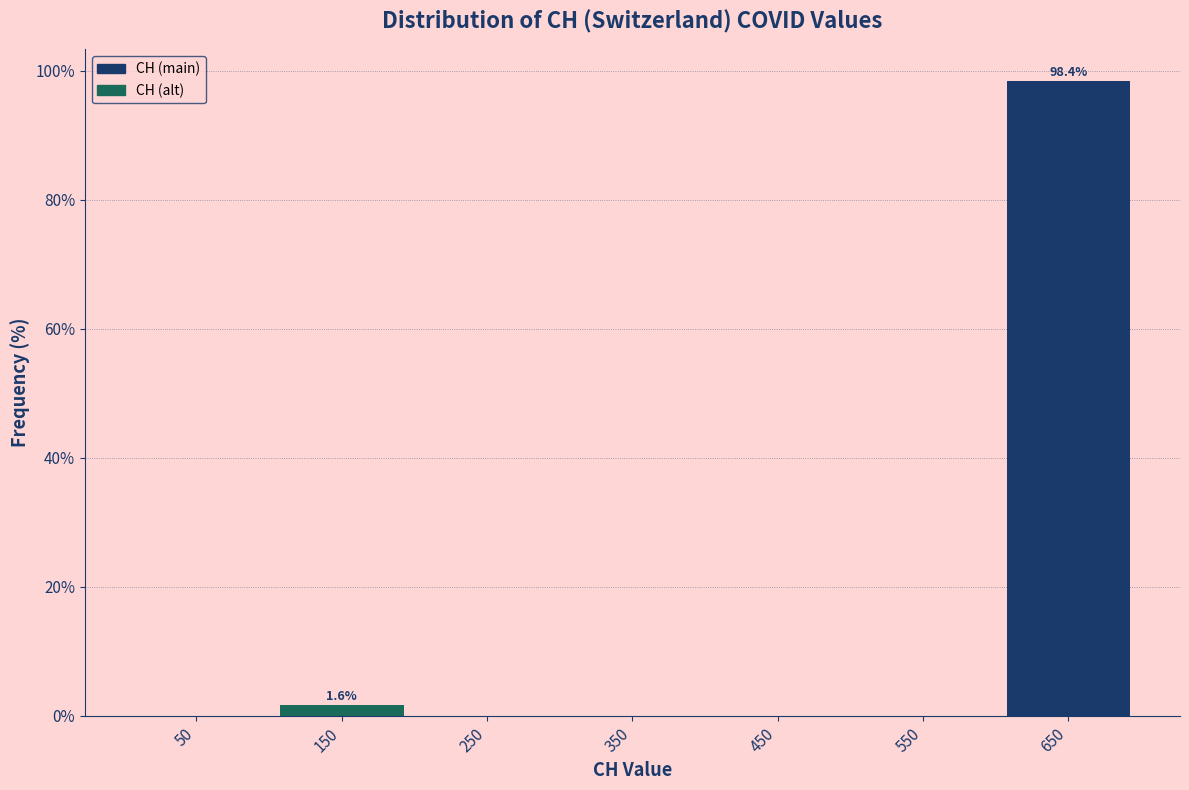

Over which range of the x-axis is the bar tallest?

600 to 700